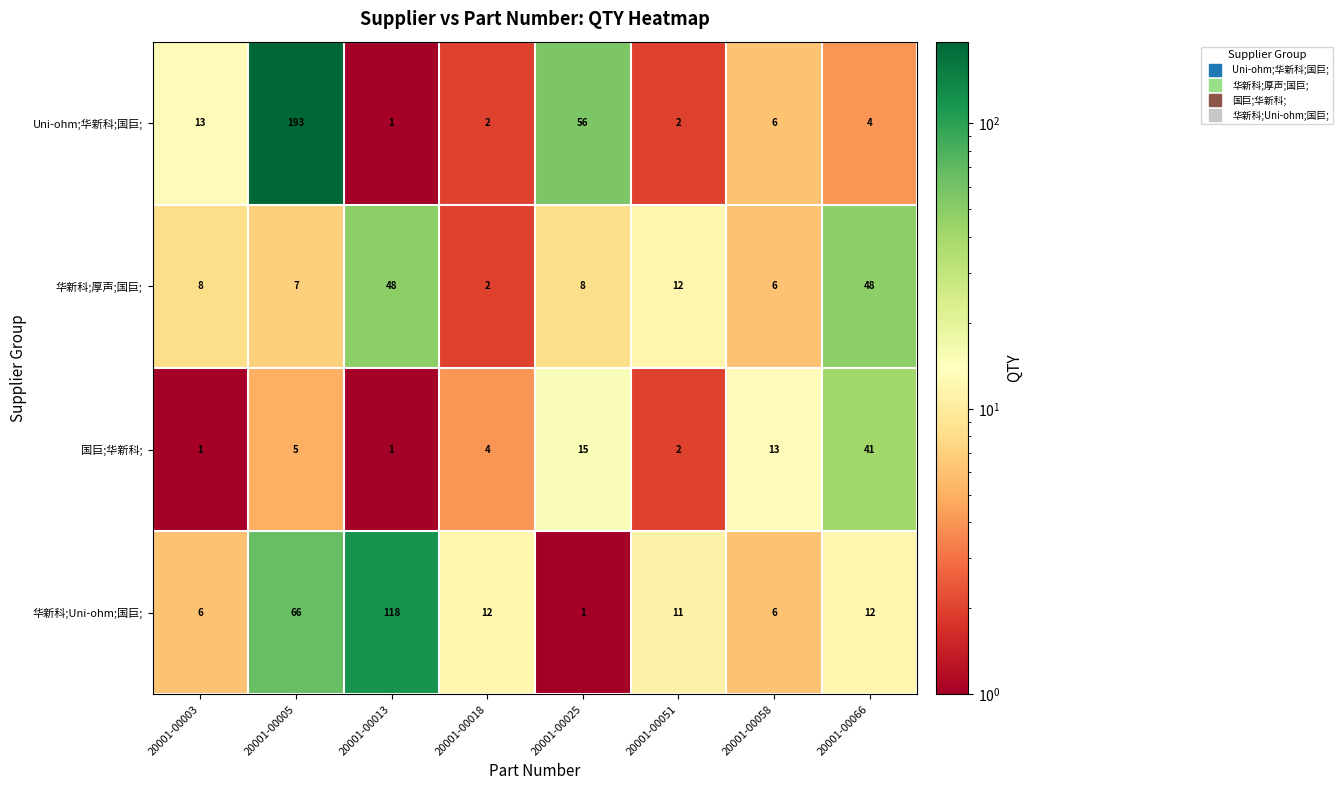

Where is Uni-ohm;华新科;国巨; nearest to the value 97?

20001-00025